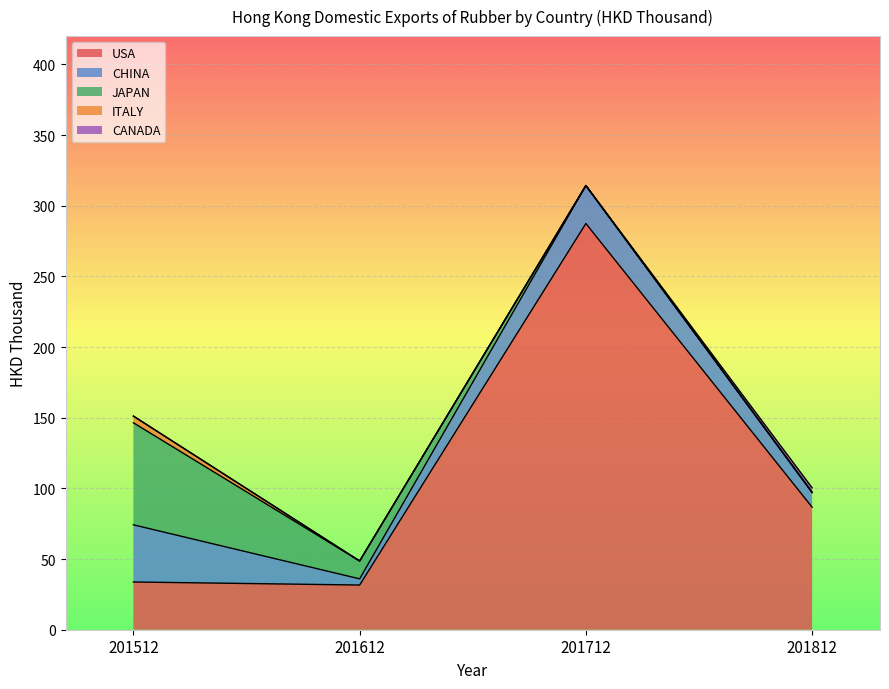

What is the value of the USA point at the 4th from the left?

86.7